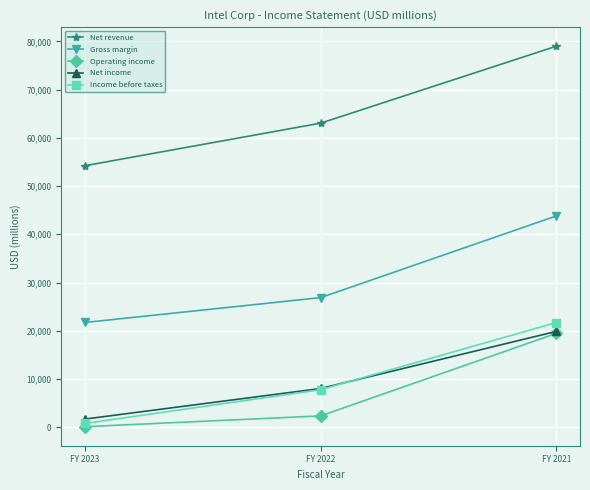

How many lines are shown in the chart?

5